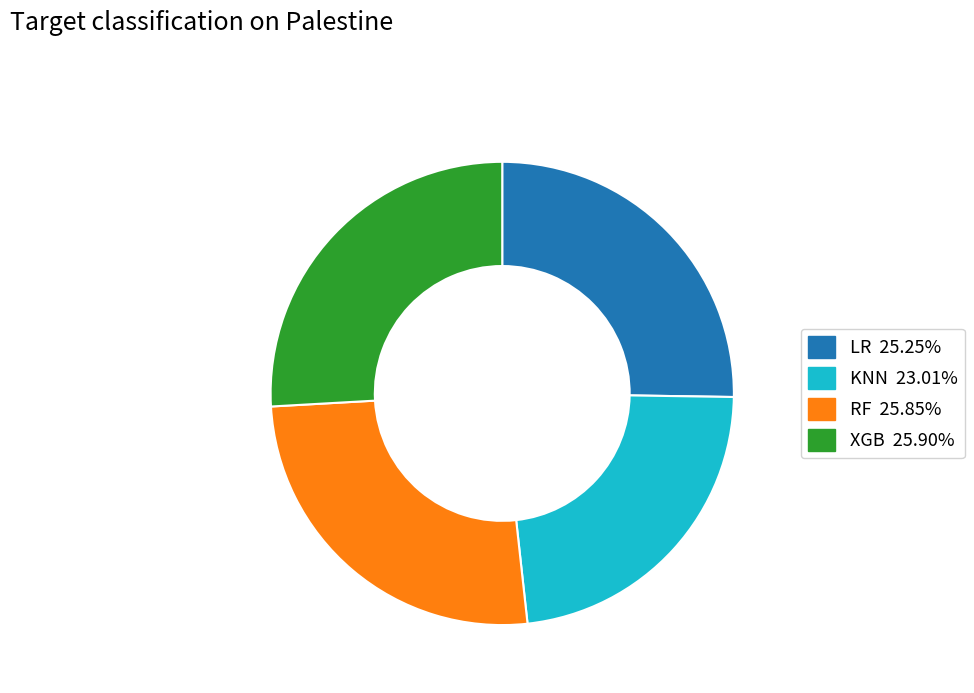

Is there any slice that represents more than half of the pie?

No